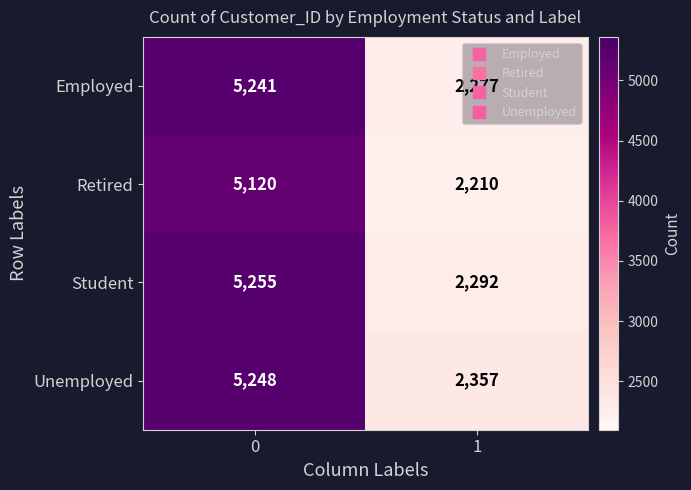

What is the sum of all Retired values?

7330